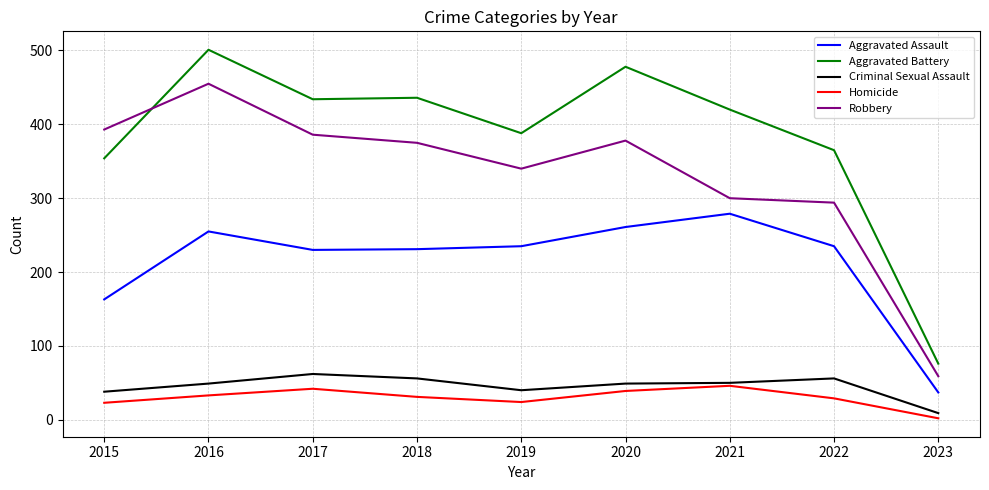

True or false: Aggravated Assault and Robbery cross at least once.

False